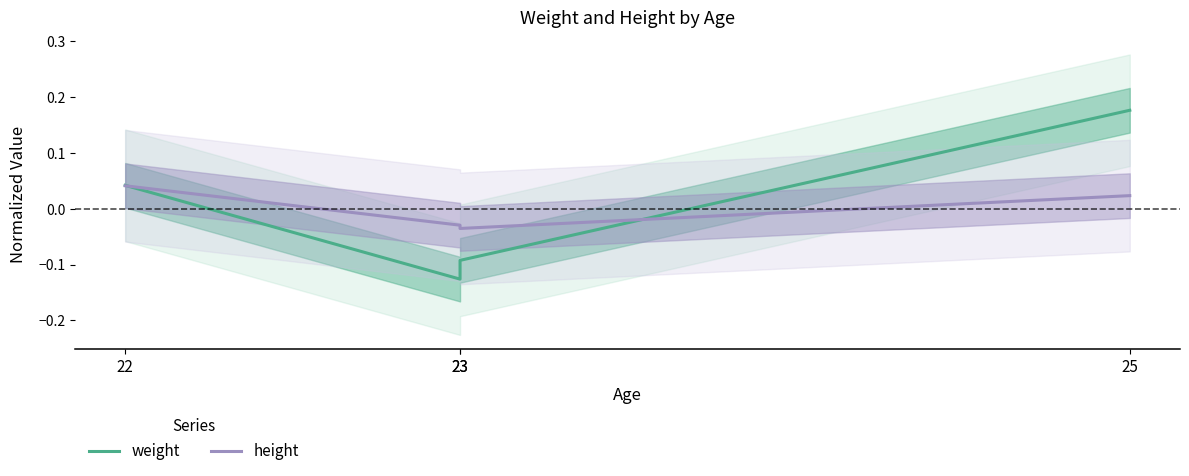

List the series in order of their peak value, highest first.

weight, height